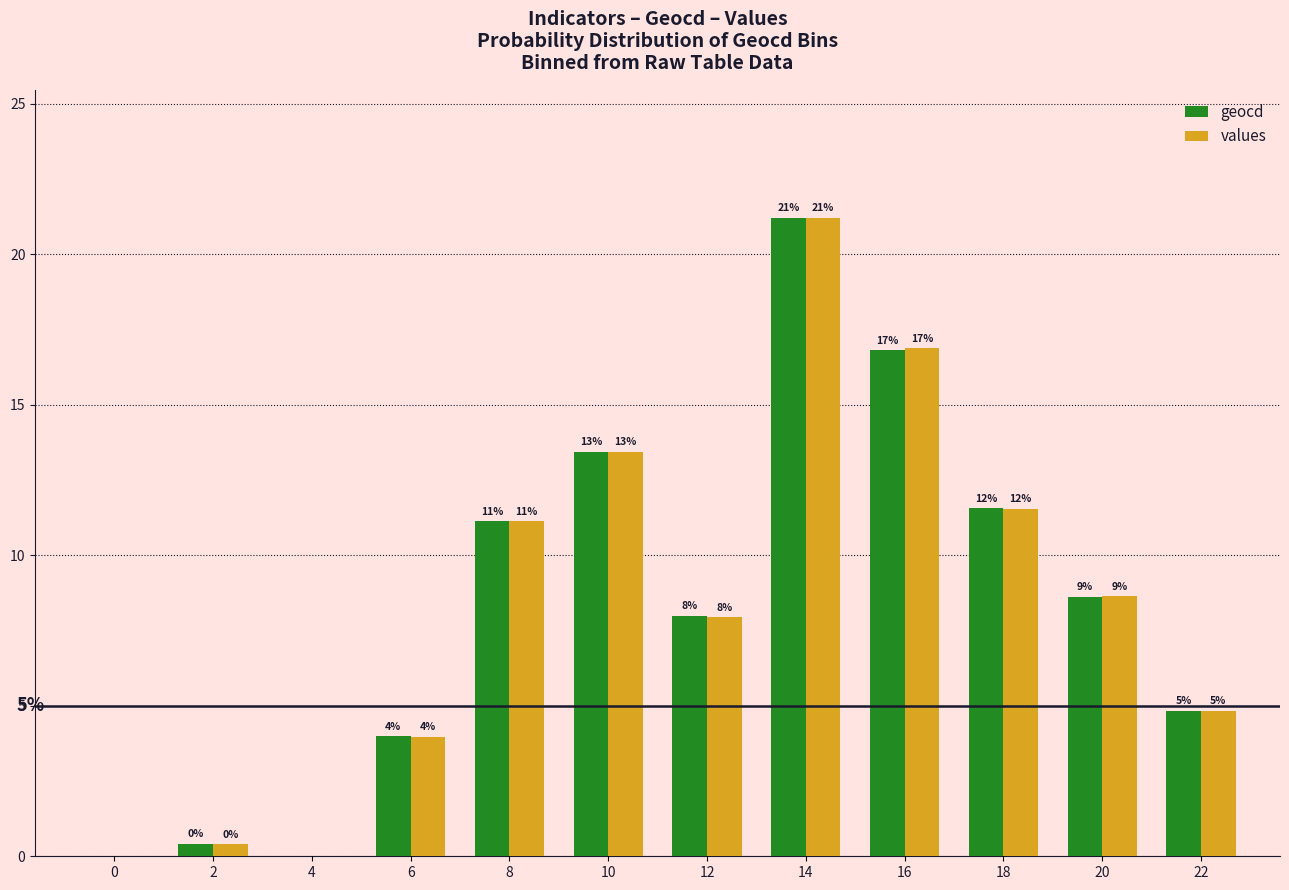

What are all the series names shown in the legend?

geocd, values